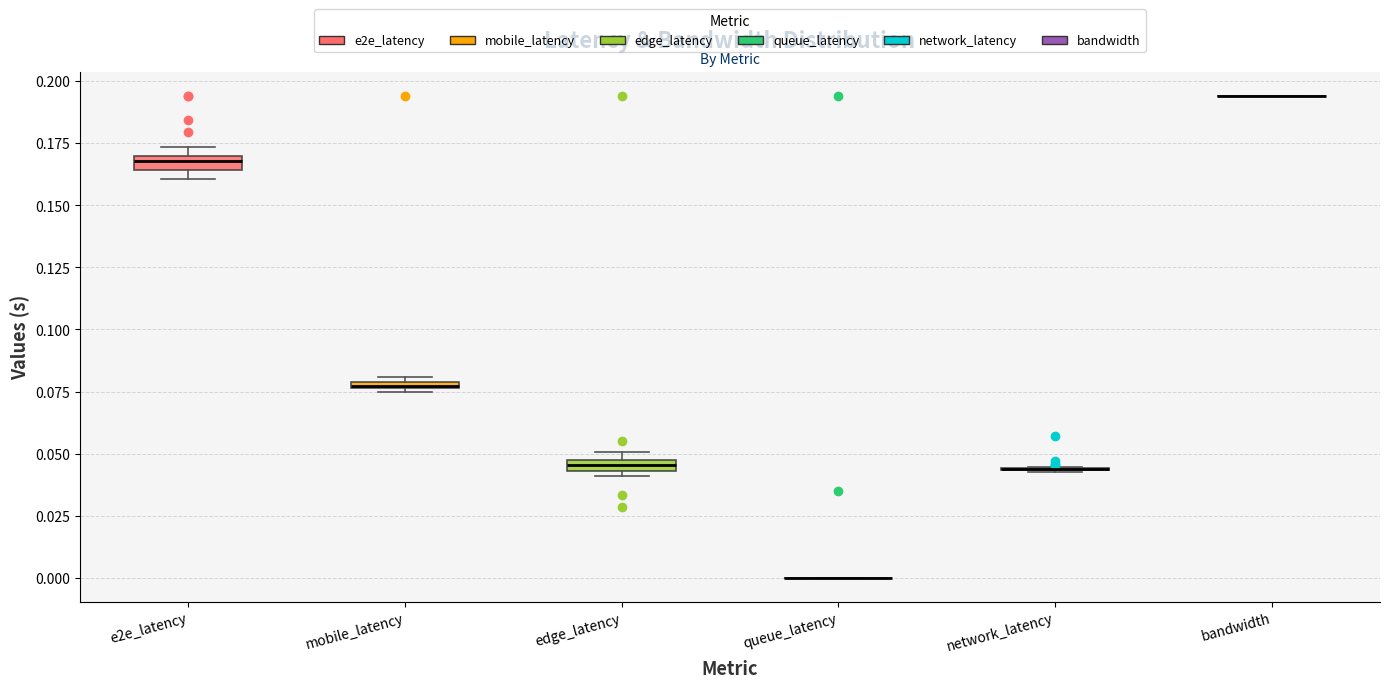

Where is the upper edge of the box for mobile_latency on the y-axis? The values are not printed on the chart, so give them approximately, as read against the axis.

0.080